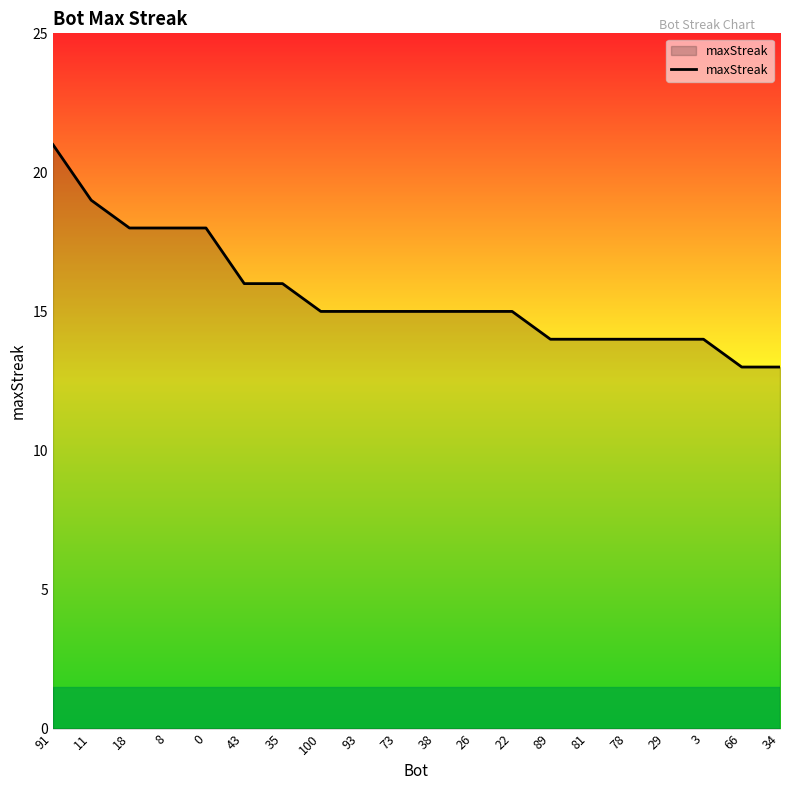

What is the difference between the maximum and minimum values?

8